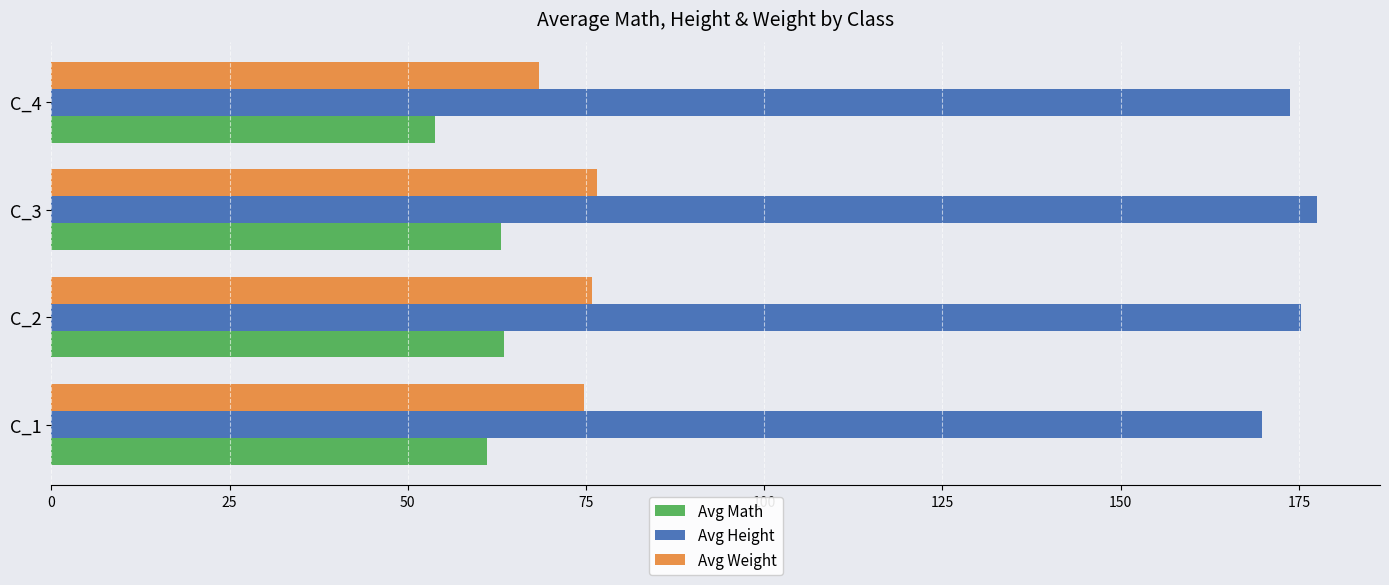

Count the number of categories in the chart.

4